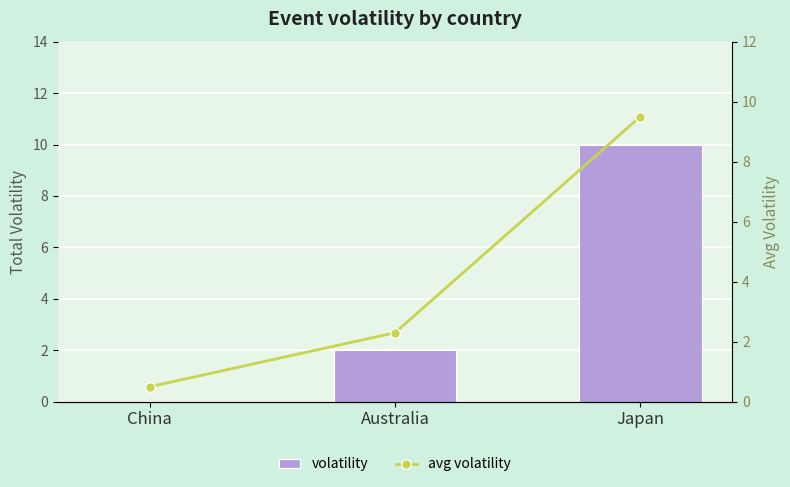

Between Japan and China, which is larger?

Japan